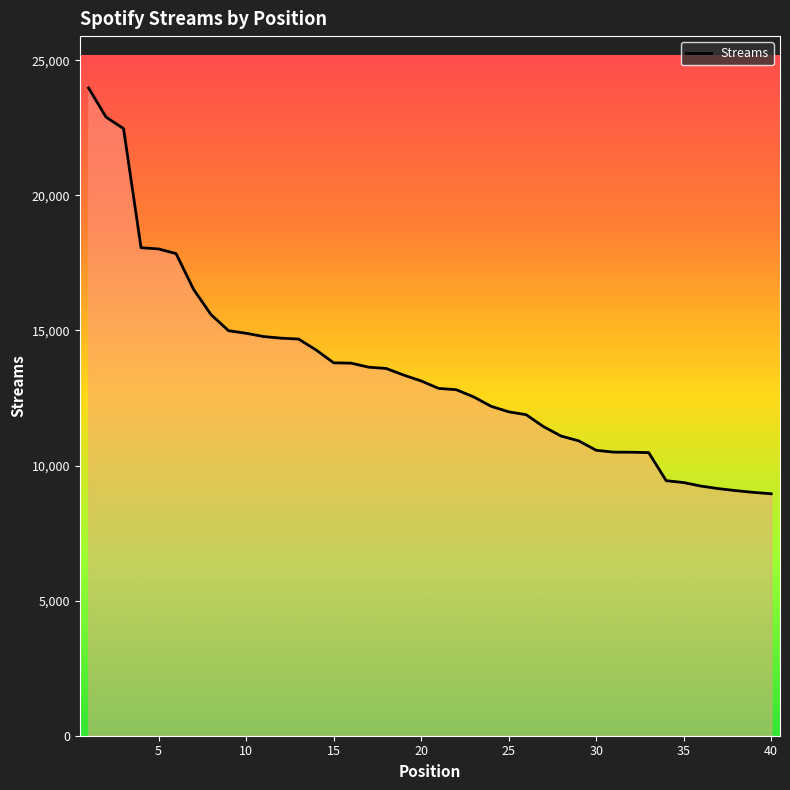

What is the minimum value shown in the chart?

8955